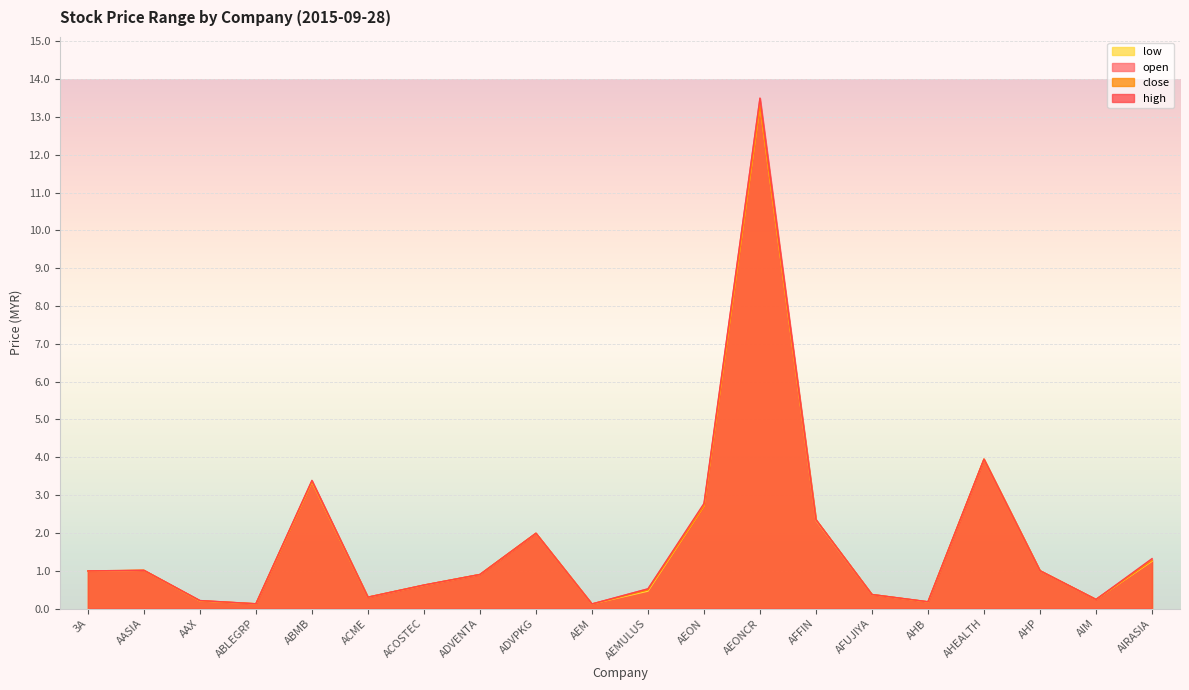

What is the value of the low point at the 2nd from the left?

1.0